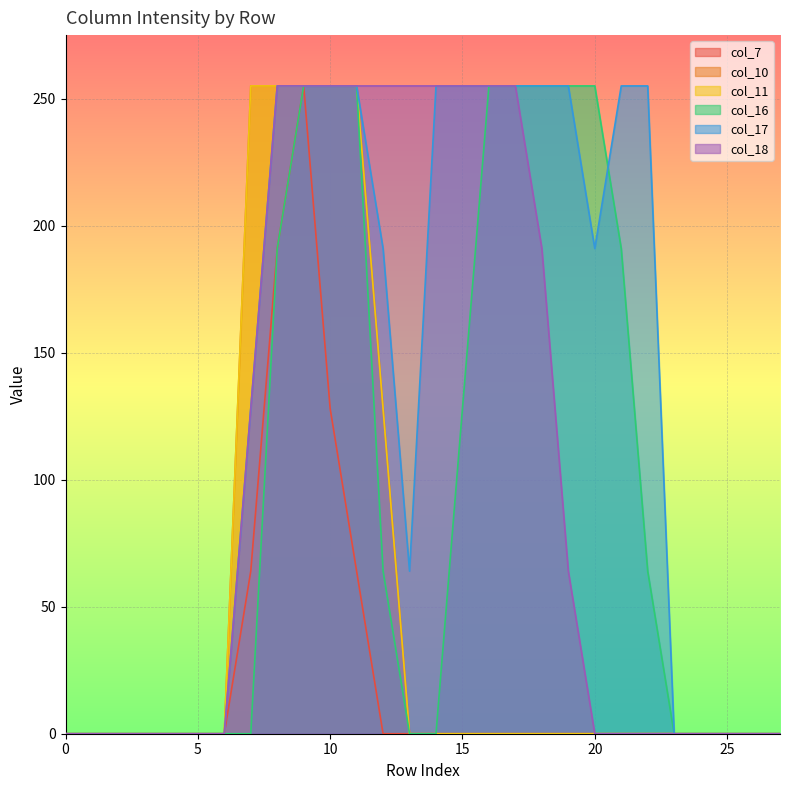

What is the average value of the col_16 series?

96